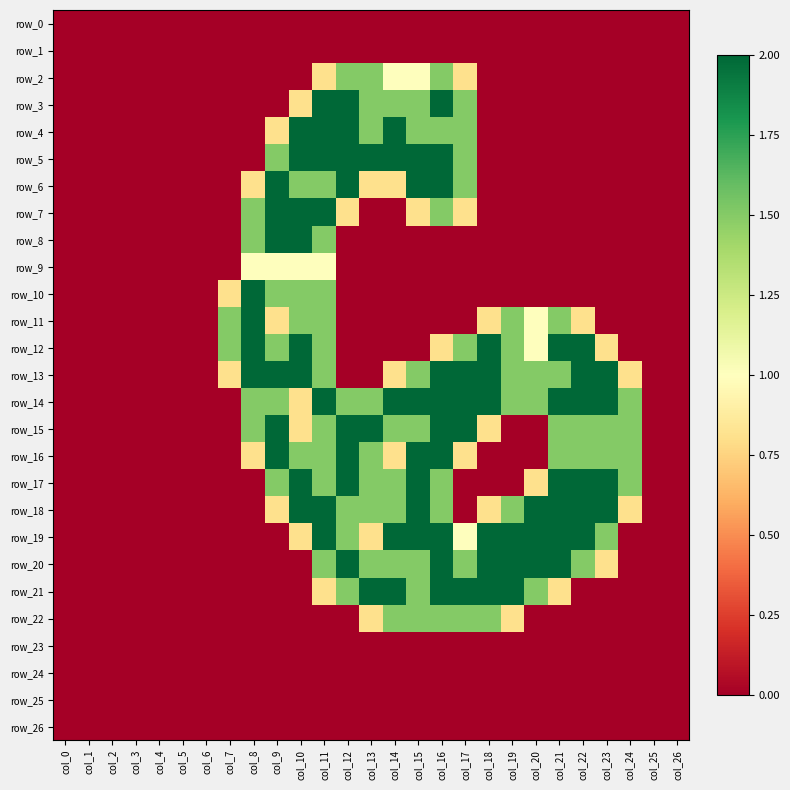

Reading right to left, list all the values displayed in this chart.

row_0: 0.0	0.0	0.0	0.0	0.0	0.0	0.0	0.0	0.0	0.0	0.0	0.0	0.0	0.0	0.0	0.0	0.0	0.0	0.0	0.0	0.0	0.0	0.0	0.0	0.0	0.0	0.0
row_1: 0.0	0.0	0.0	0.0	0.0	0.0	0.0	0.0	0.0	0.0	0.0	0.0	0.0	0.0	0.0	0.0	0.0	0.0	0.0	0.0	0.0	0.0	0.0	0.0	0.0	0.0	0.0
row_2: 0.0	0.0	0.0	0.0	0.0	0.0	0.0	0.0	0.0	0.8	1.5	1.0	1.0	1.5	1.5	0.8	0.0	0.0	0.0	0.0	0.0	0.0	0.0	0.0	0.0	0.0	0.0
row_3: 0.0	0.0	0.0	0.0	0.0	0.0	0.0	0.0	0.0	1.5	2.0	1.5	1.5	1.5	2.0	2.0	0.8	0.0	0.0	0.0	0.0	0.0	0.0	0.0	0.0	0.0	0.0
row_4: 0.0	0.0	0.0	0.0	0.0	0.0	0.0	0.0	0.0	1.5	1.5	1.5	2.0	1.5	2.0	2.0	2.0	0.8	0.0	0.0	0.0	0.0	0.0	0.0	0.0	0.0	0.0
row_5: 0.0	0.0	0.0	0.0	0.0	0.0	0.0	0.0	0.0	1.5	2.0	2.0	2.0	2.0	2.0	2.0	2.0	1.5	0.0	0.0	0.0	0.0	0.0	0.0	0.0	0.0	0.0
row_6: 0.0	0.0	0.0	0.0	0.0	0.0	0.0	0.0	0.0	1.5	2.0	2.0	0.8	0.8	2.0	1.5	1.5	2.0	0.8	0.0	0.0	0.0	0.0	0.0	0.0	0.0	0.0
row_7: 0.0	0.0	0.0	0.0	0.0	0.0	0.0	0.0	0.0	0.8	1.5	0.8	0.0	0.0	0.8	2.0	2.0	2.0	1.5	0.0	0.0	0.0	0.0	0.0	0.0	0.0	0.0
row_8: 0.0	0.0	0.0	0.0	0.0	0.0	0.0	0.0	0.0	0.0	0.0	0.0	0.0	0.0	0.0	1.5	2.0	2.0	1.5	0.0	0.0	0.0	0.0	0.0	0.0	0.0	0.0
row_9: 0.0	0.0	0.0	0.0	0.0	0.0	0.0	0.0	0.0	0.0	0.0	0.0	0.0	0.0	0.0	1.0	1.0	1.0	1.0	0.0	0.0	0.0	0.0	0.0	0.0	0.0	0.0
row_10: 0.0	0.0	0.0	0.0	0.0	0.0	0.0	0.0	0.0	0.0	0.0	0.0	0.0	0.0	0.0	1.5	1.5	1.5	2.0	0.8	0.0	0.0	0.0	0.0	0.0	0.0	0.0
row_11: 0.0	0.0	0.0	0.0	0.8	1.5	1.0	1.5	0.8	0.0	0.0	0.0	0.0	0.0	0.0	1.5	1.5	0.8	2.0	1.5	0.0	0.0	0.0	0.0	0.0	0.0	0.0
row_12: 0.0	0.0	0.0	0.8	2.0	2.0	1.0	1.5	2.0	1.5	0.8	0.0	0.0	0.0	0.0	1.5	2.0	1.5	2.0	1.5	0.0	0.0	0.0	0.0	0.0	0.0	0.0
row_13: 0.0	0.0	0.8	2.0	2.0	1.5	1.5	1.5	2.0	2.0	2.0	1.5	0.8	0.0	0.0	1.5	2.0	2.0	2.0	0.8	0.0	0.0	0.0	0.0	0.0	0.0	0.0
row_14: 0.0	0.0	1.5	2.0	2.0	2.0	1.5	1.5	2.0	2.0	2.0	2.0	2.0	1.5	1.5	2.0	0.8	1.5	1.5	0.0	0.0	0.0	0.0	0.0	0.0	0.0	0.0
row_15: 0.0	0.0	1.5	1.5	1.5	1.5	0.0	0.0	0.8	2.0	2.0	1.5	1.5	2.0	2.0	1.5	0.8	2.0	1.5	0.0	0.0	0.0	0.0	0.0	0.0	0.0	0.0
row_16: 0.0	0.0	1.5	1.5	1.5	1.5	0.0	0.0	0.0	0.8	2.0	2.0	0.8	1.5	2.0	1.5	1.5	2.0	0.8	0.0	0.0	0.0	0.0	0.0	0.0	0.0	0.0
row_17: 0.0	0.0	1.5	2.0	2.0	2.0	0.8	0.0	0.0	0.0	1.5	2.0	1.5	1.5	2.0	1.5	2.0	1.5	0.0	0.0	0.0	0.0	0.0	0.0	0.0	0.0	0.0
row_18: 0.0	0.0	0.8	2.0	2.0	2.0	2.0	1.5	0.8	0.0	1.5	2.0	1.5	1.5	1.5	2.0	2.0	0.8	0.0	0.0	0.0	0.0	0.0	0.0	0.0	0.0	0.0
row_19: 0.0	0.0	0.0	1.5	2.0	2.0	2.0	2.0	2.0	1.0	2.0	2.0	2.0	0.8	1.5	2.0	0.8	0.0	0.0	0.0	0.0	0.0	0.0	0.0	0.0	0.0	0.0
row_20: 0.0	0.0	0.0	0.8	1.5	2.0	2.0	2.0	2.0	1.5	2.0	1.5	1.5	1.5	2.0	1.5	0.0	0.0	0.0	0.0	0.0	0.0	0.0	0.0	0.0	0.0	0.0
row_21: 0.0	0.0	0.0	0.0	0.0	0.8	1.5	2.0	2.0	2.0	2.0	1.5	2.0	2.0	1.5	0.8	0.0	0.0	0.0	0.0	0.0	0.0	0.0	0.0	0.0	0.0	0.0
row_22: 0.0	0.0	0.0	0.0	0.0	0.0	0.0	0.8	1.5	1.5	1.5	1.5	1.5	0.8	0.0	0.0	0.0	0.0	0.0	0.0	0.0	0.0	0.0	0.0	0.0	0.0	0.0
row_23: 0.0	0.0	0.0	0.0	0.0	0.0	0.0	0.0	0.0	0.0	0.0	0.0	0.0	0.0	0.0	0.0	0.0	0.0	0.0	0.0	0.0	0.0	0.0	0.0	0.0	0.0	0.0
row_24: 0.0	0.0	0.0	0.0	0.0	0.0	0.0	0.0	0.0	0.0	0.0	0.0	0.0	0.0	0.0	0.0	0.0	0.0	0.0	0.0	0.0	0.0	0.0	0.0	0.0	0.0	0.0
row_25: 0.0	0.0	0.0	0.0	0.0	0.0	0.0	0.0	0.0	0.0	0.0	0.0	0.0	0.0	0.0	0.0	0.0	0.0	0.0	0.0	0.0	0.0	0.0	0.0	0.0	0.0	0.0
row_26: 0.0	0.0	0.0	0.0	0.0	0.0	0.0	0.0	0.0	0.0	0.0	0.0	0.0	0.0	0.0	0.0	0.0	0.0	0.0	0.0	0.0	0.0	0.0	0.0	0.0	0.0	0.0